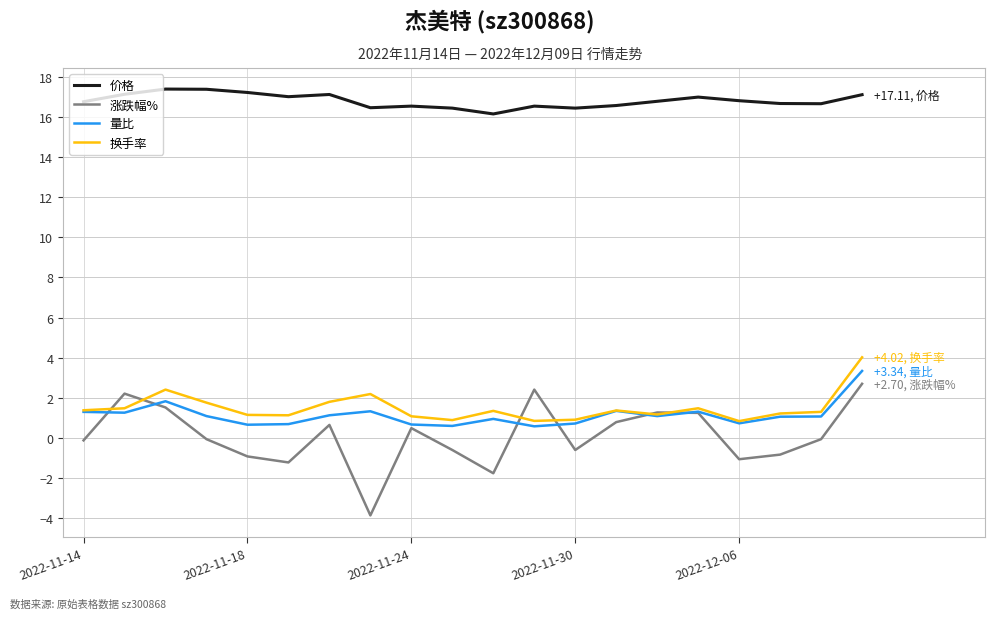

What is the highest value of the 量比 series?

3.3